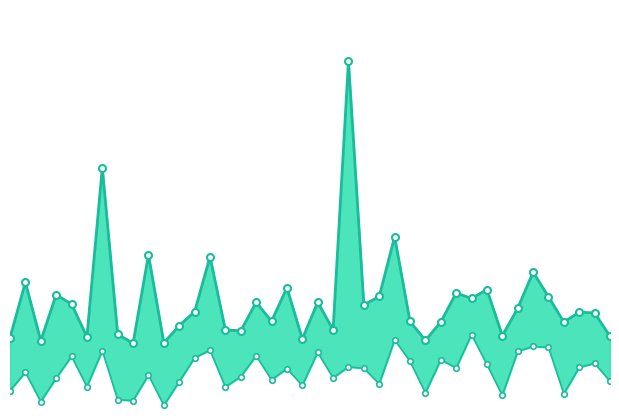

What is the smallest value displayed?

5.8